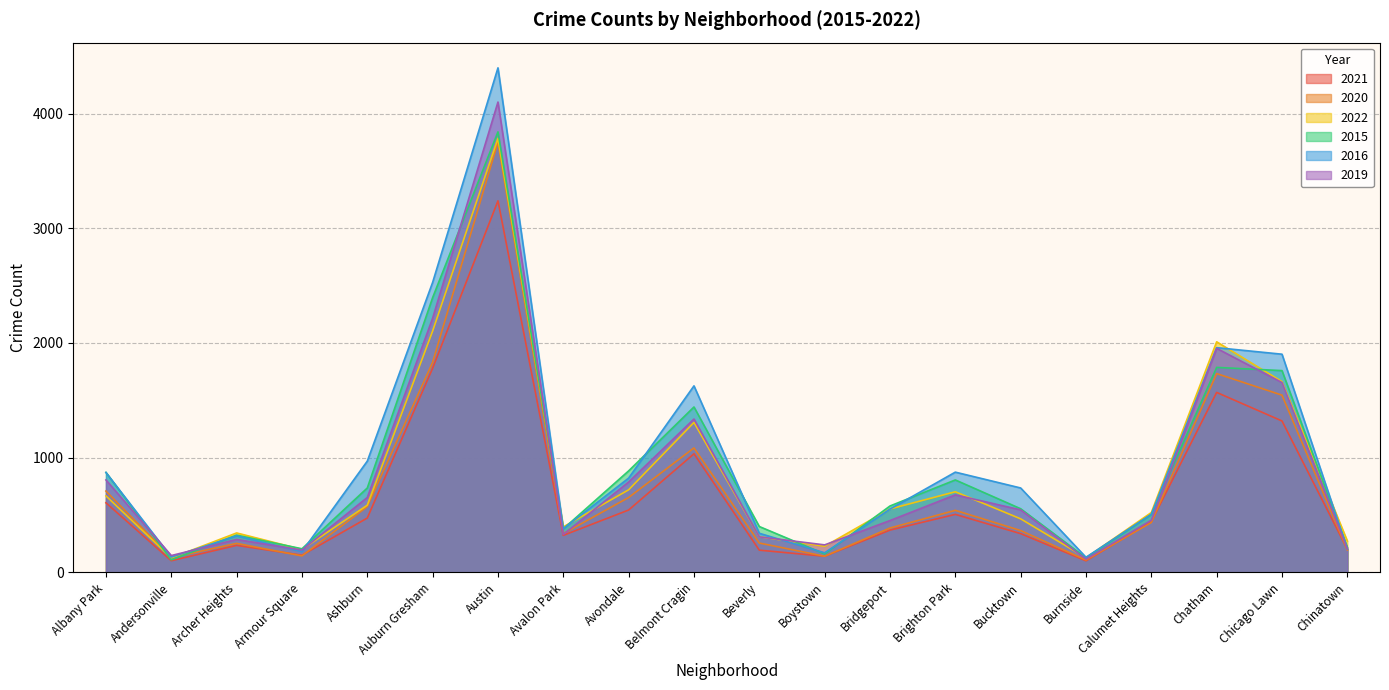

What is the value of the 2022 point at the 16th from the left?

127